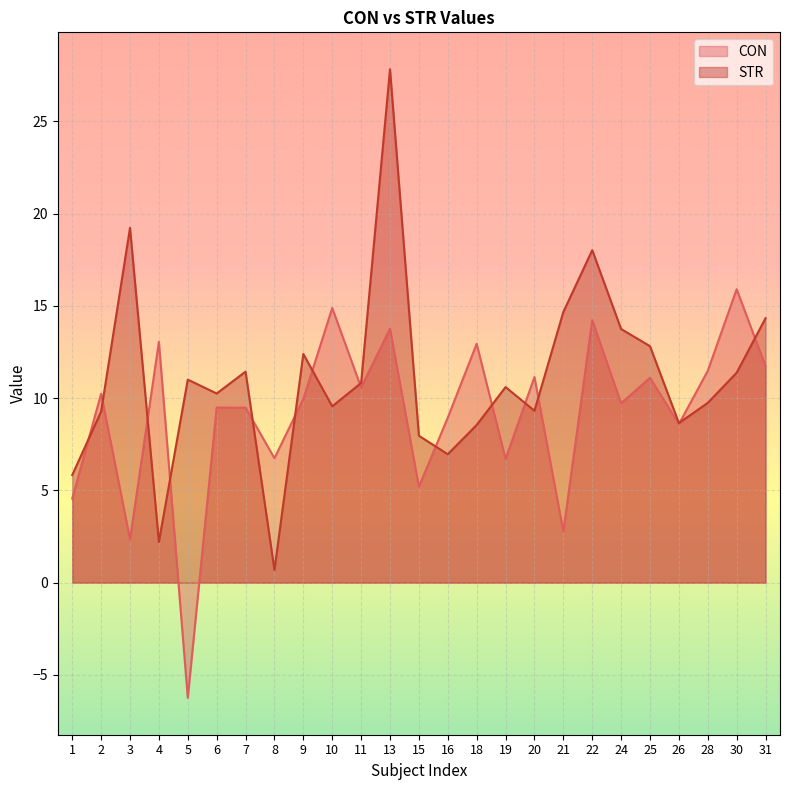

Rank the categories by STR value from lowest to highest.

8, 4, 1, 16, 15, 18, 26, 2, 20, 10, 28, 6, 19, 11, 5, 30, 7, 9, 25, 24, 31, 21, 22, 3, 13